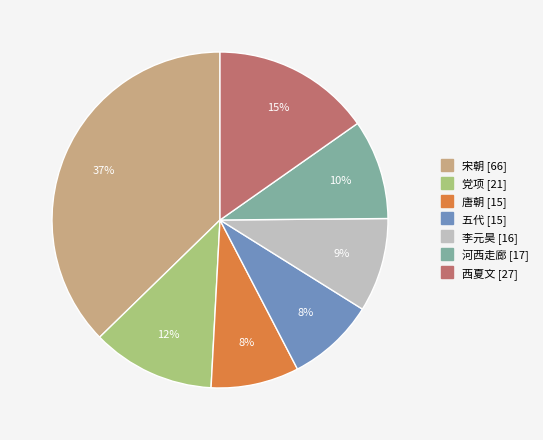

What percentage is the 党项 slice, to the nearest percent?

12%